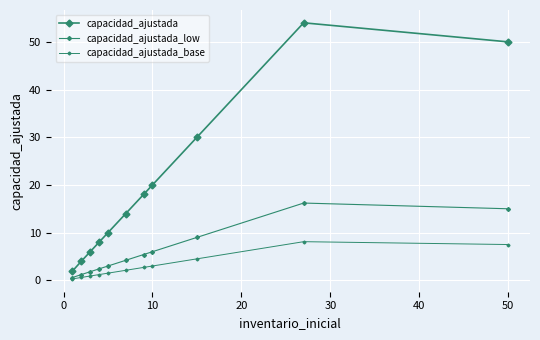

How many distinct data groups are displayed?

3